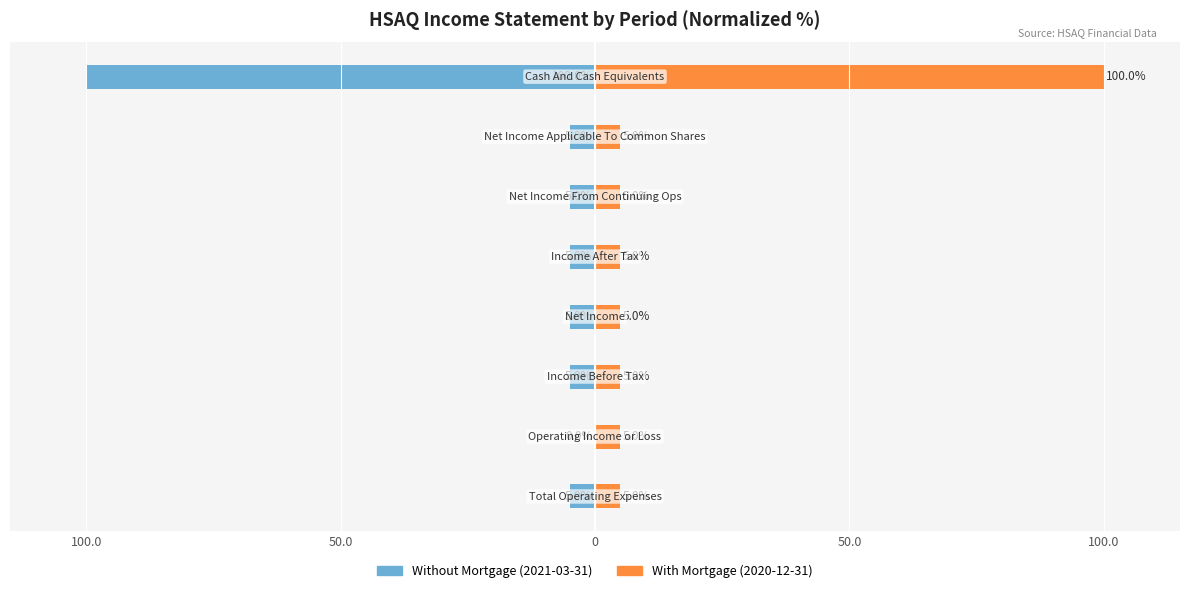

What is the sum of all With Mortgage values?

135